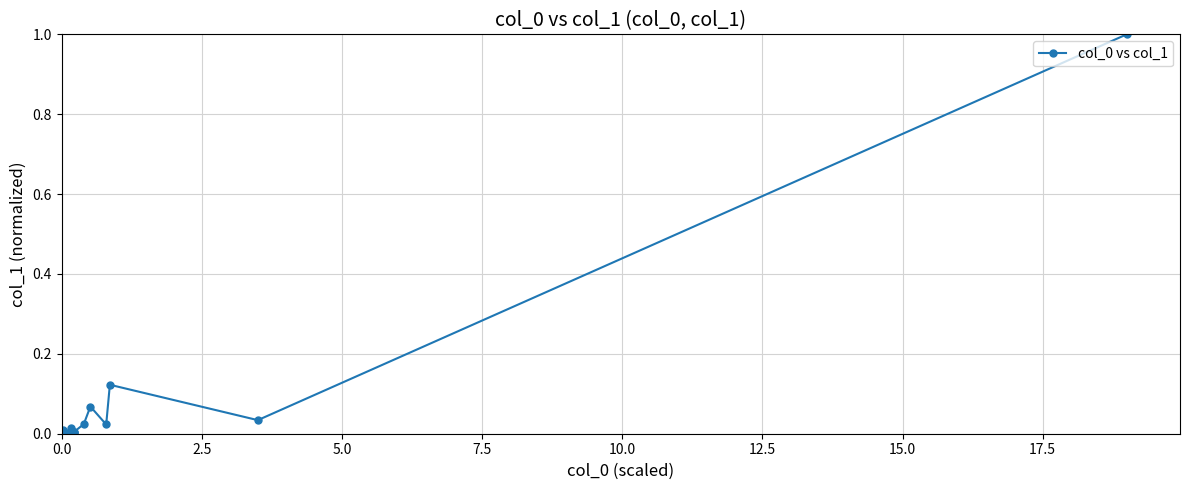

What is the maximum value shown in the chart?

1.0